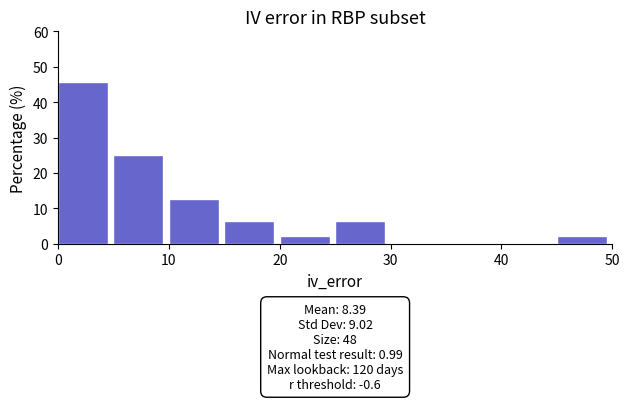

Which range on the x-axis has the tallest bar?

0 to 5